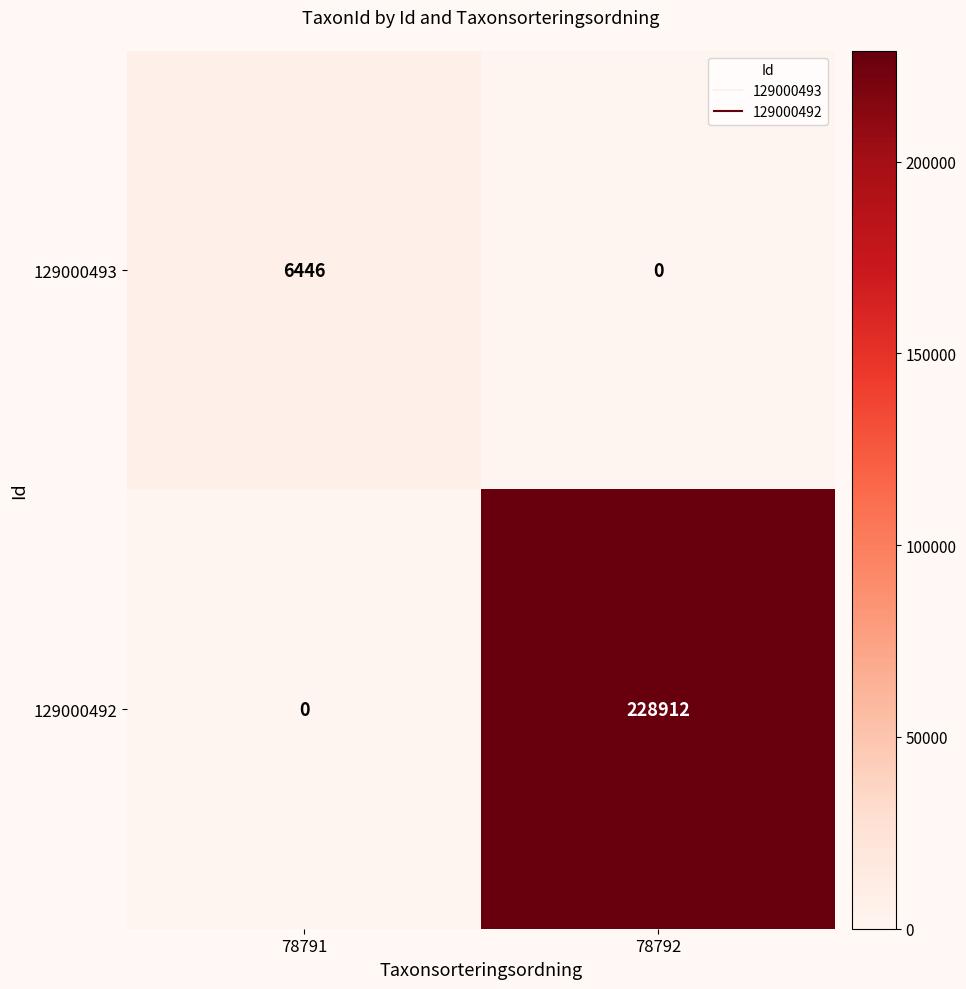

The 129000492 series shows 102827 at 78791. True or false?

False